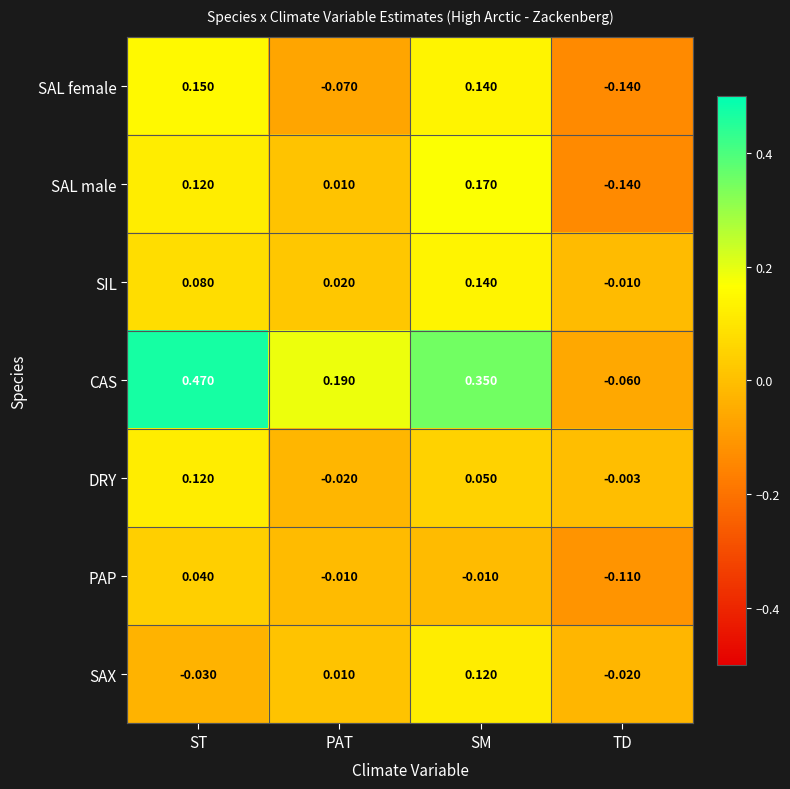

Which series has the largest total across all categories?

CAS